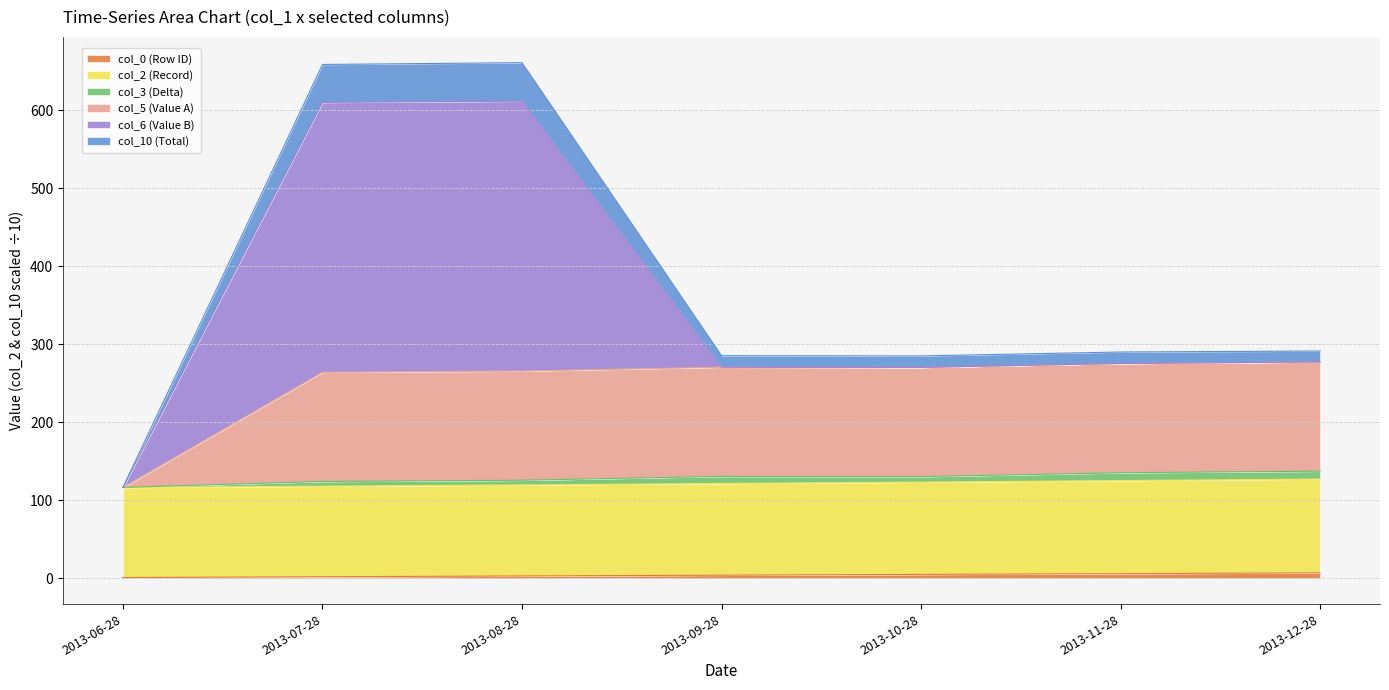

How many values in the col_10 (Total) series exceed 290?

3